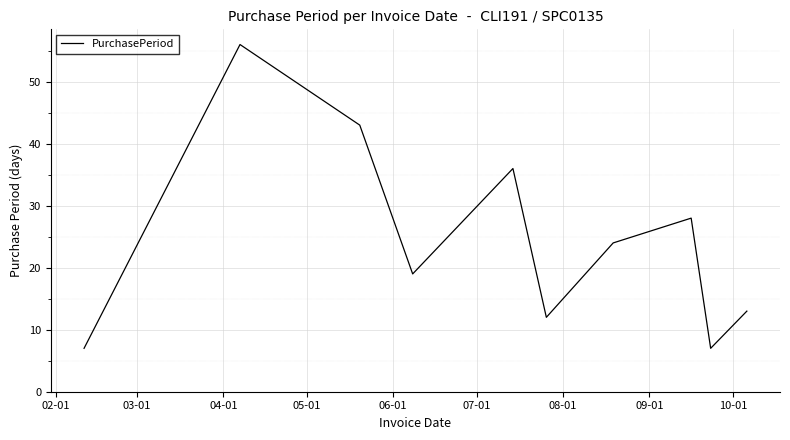

What is the greatest value displayed?

56